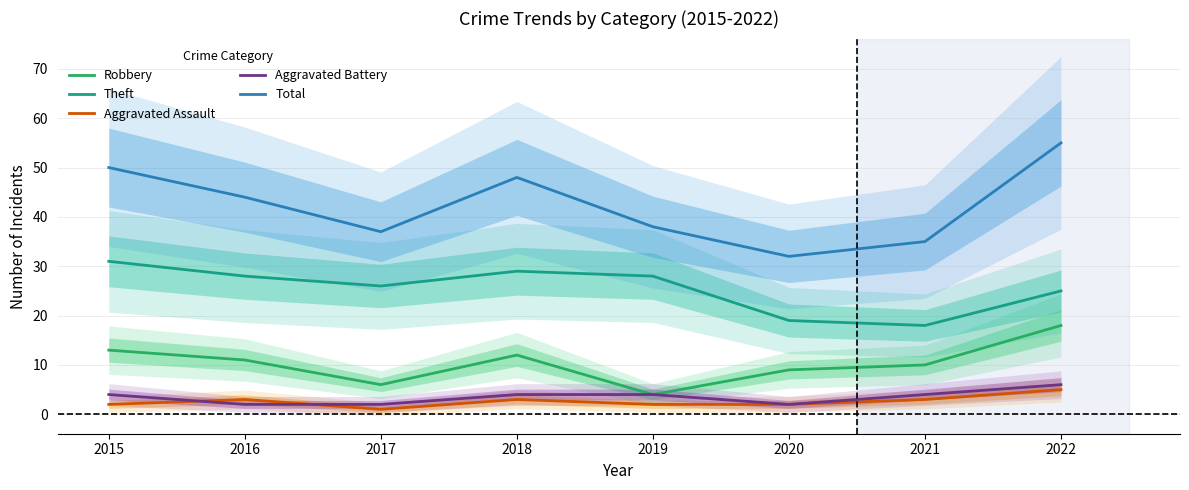

True or false: Theft and Aggravated Assault cross at least once.

False